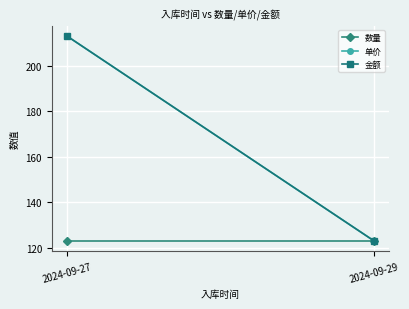

Which series has the widest spread of values?

单价